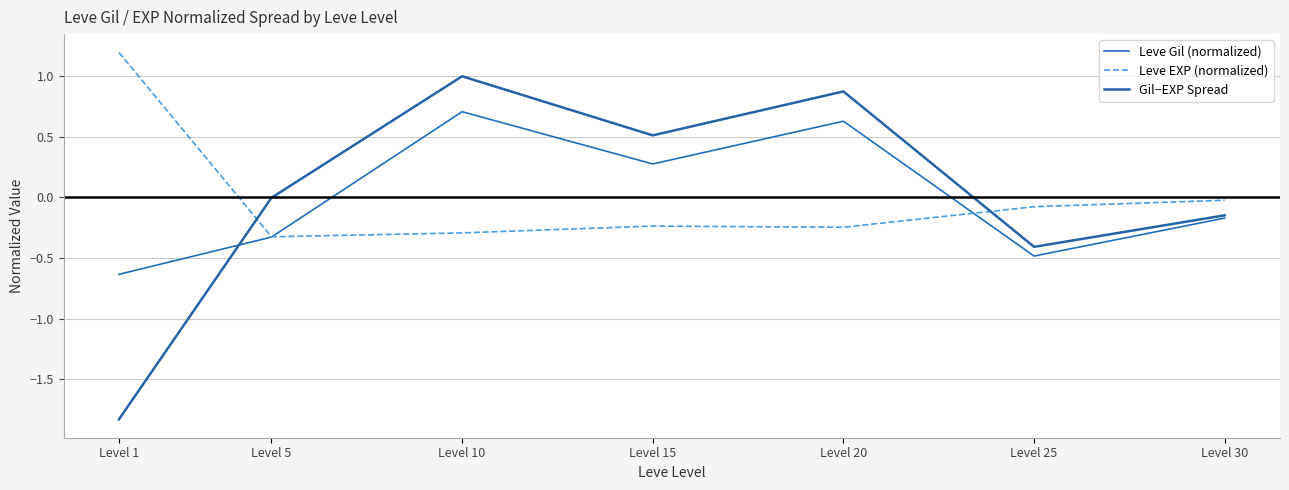

How many Leve Gil (normalized) values are between 0 and 1?

3